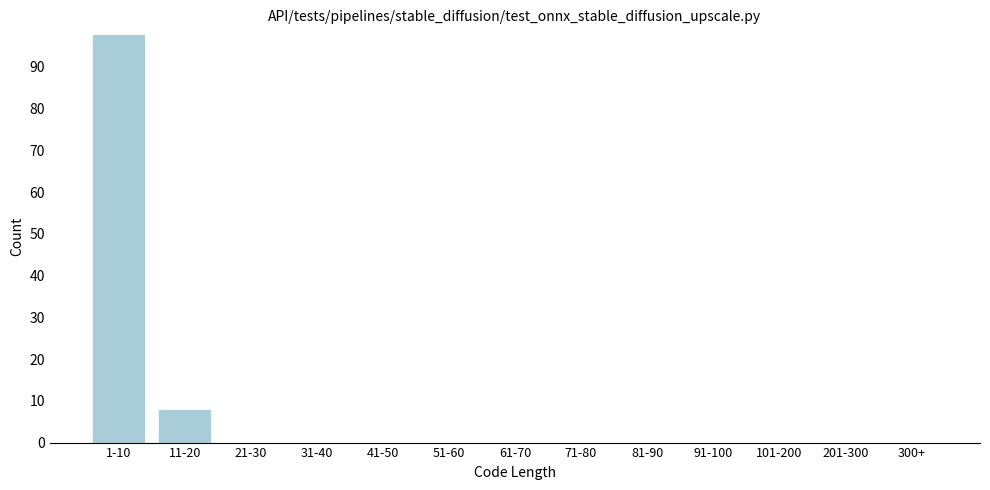

Reading left to right, transcribe all the data shown in this chart.

1-10=98	11-20=8	21-30=0	31-40=0	41-50=0	51-60=0	61-70=0	71-80=0	81-90=0	91-100=0	101-200=0	201-300=0	300+=0